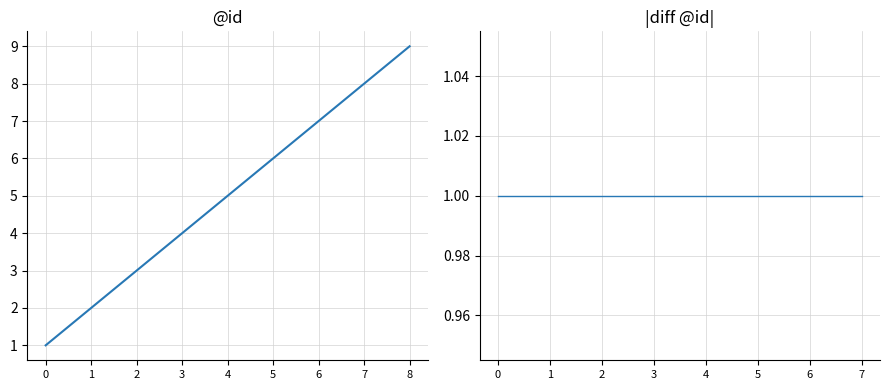

What is the smallest value displayed?

1